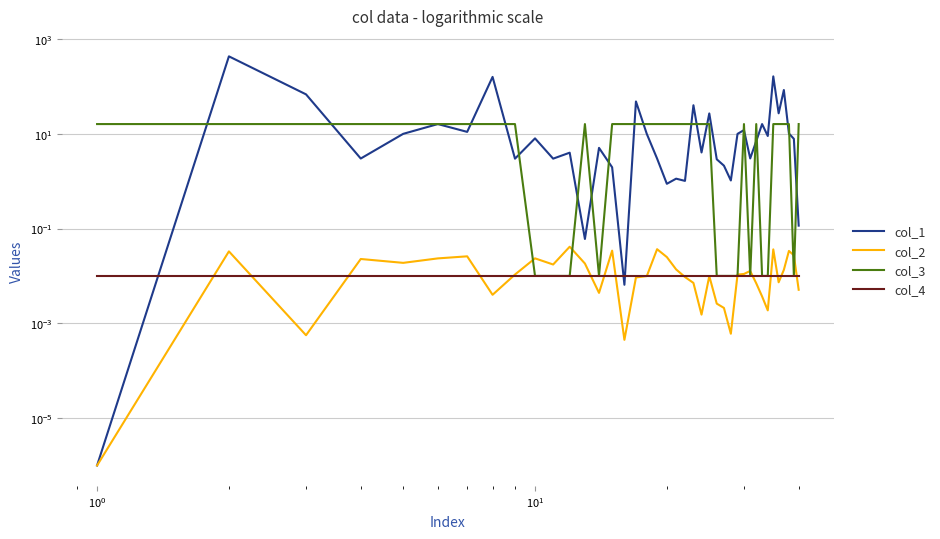

What is the difference between the second highest and second lowest values in the col_3 series?

16.0